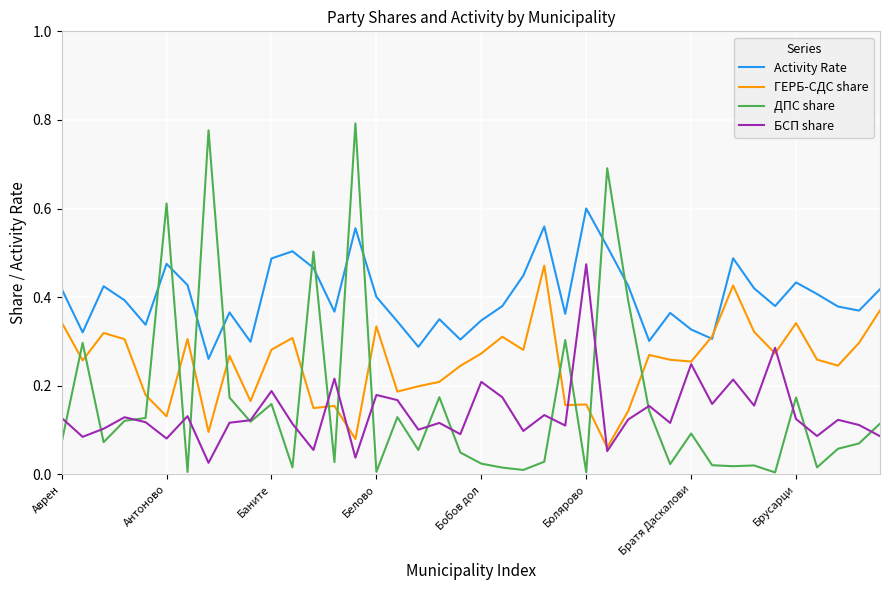

Is this an area chart (filled region under the line)?

No